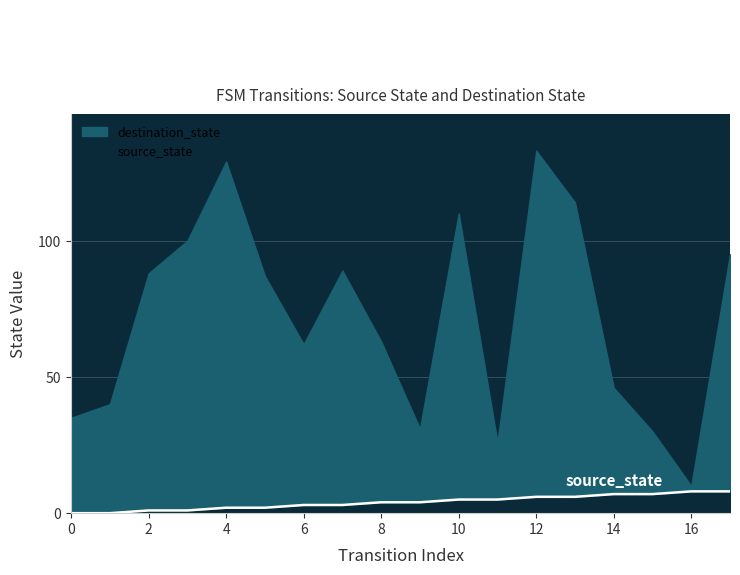

The value at 4 is 3. True or false?

False